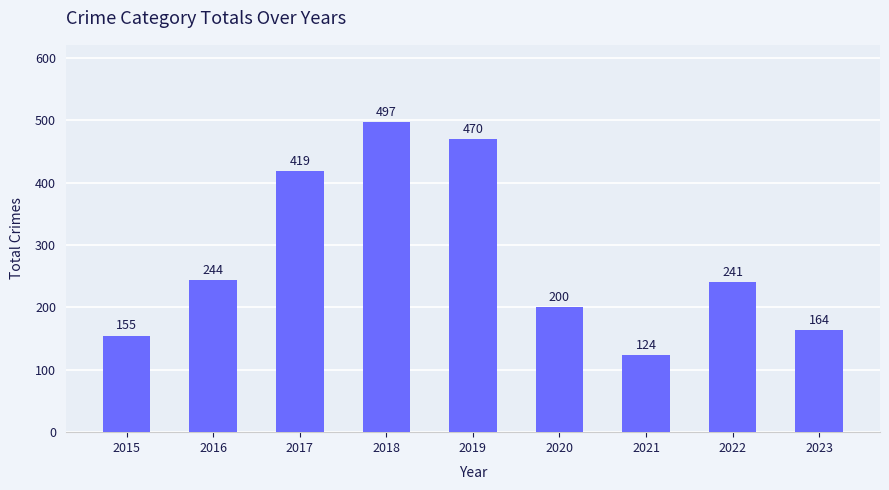

Which label corresponds to the largest value in the chart?

2018